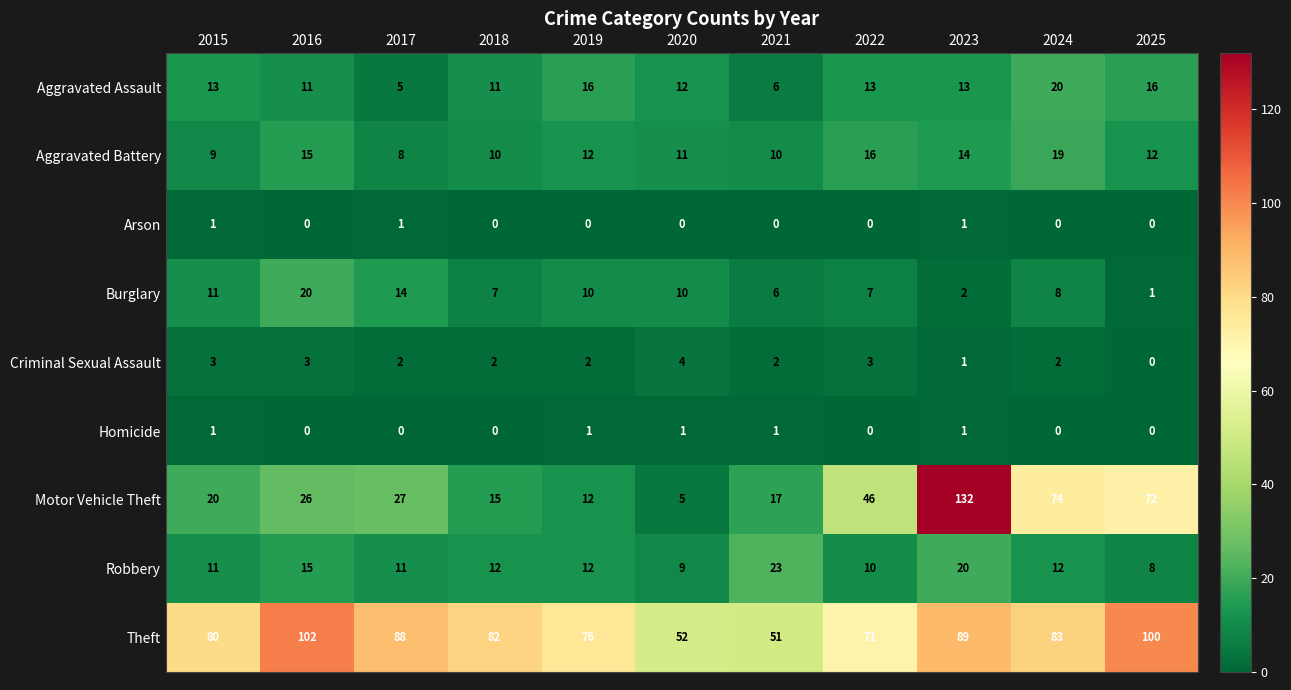

At which label does Robbery first exceed 12?

2016